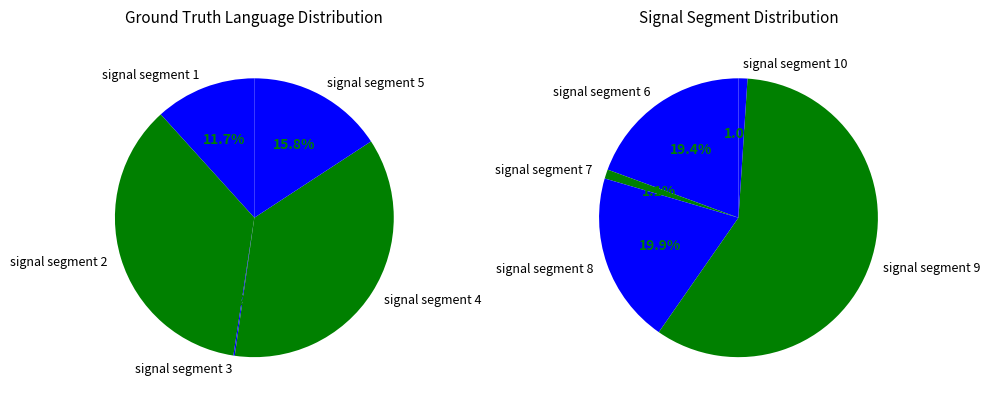

Which slice is the smallest?

signal segment 3